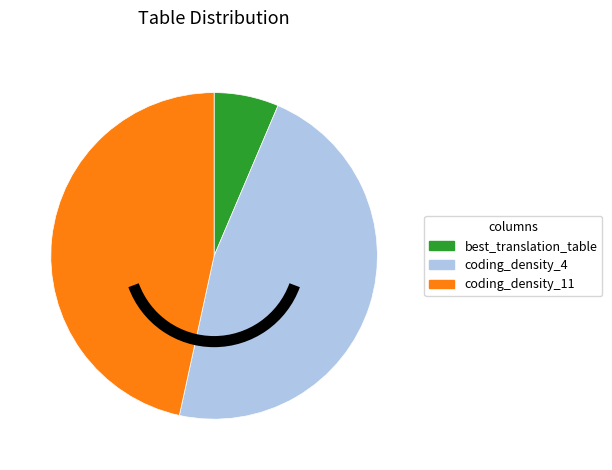

Does best_translation_table represent more than half of the total?

No